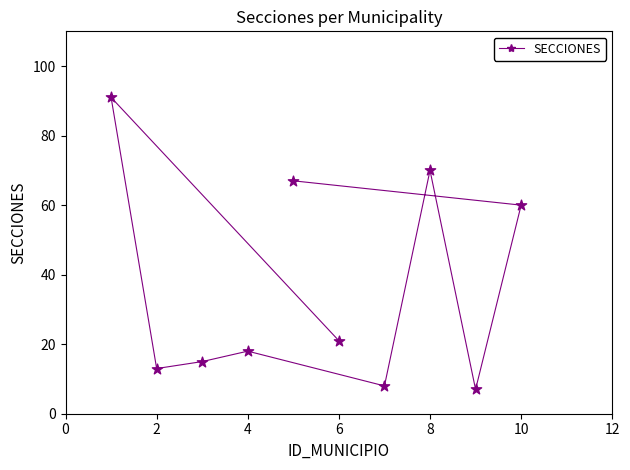

What Y value in the scatter plot is closest to 49?

60